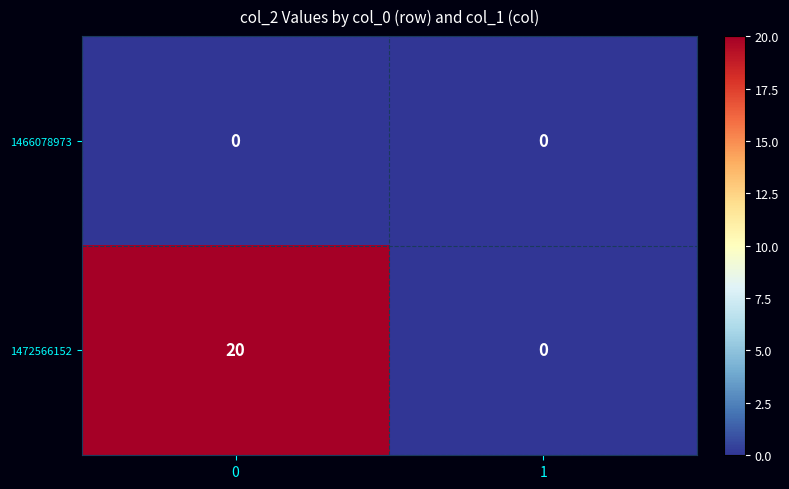

Reading right to left, extract all data points from this chart.

1466078973: 1=0	0=0
1472566152: 1=0	0=20